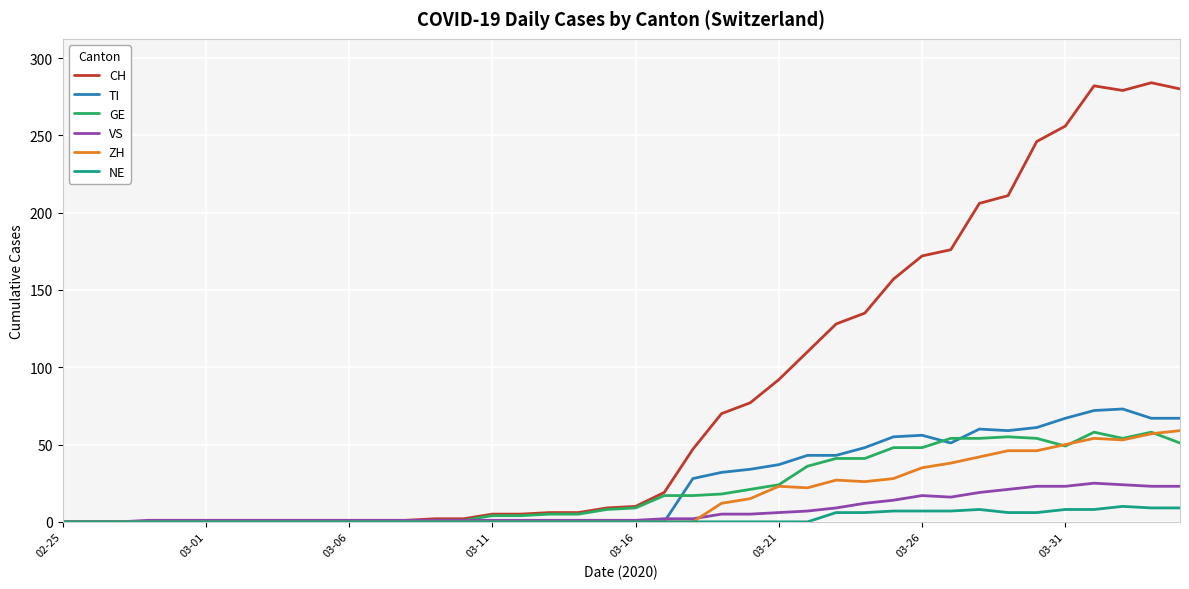

After their last crossing, which series has the higher values: TI or GE?

TI